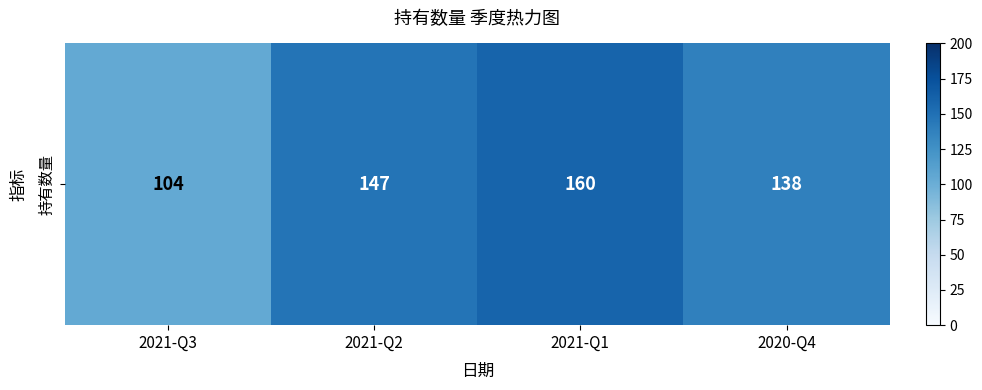

List the labels in order of value, largest first.

2021-Q1, 2021-Q2, 2020-Q4, 2021-Q3